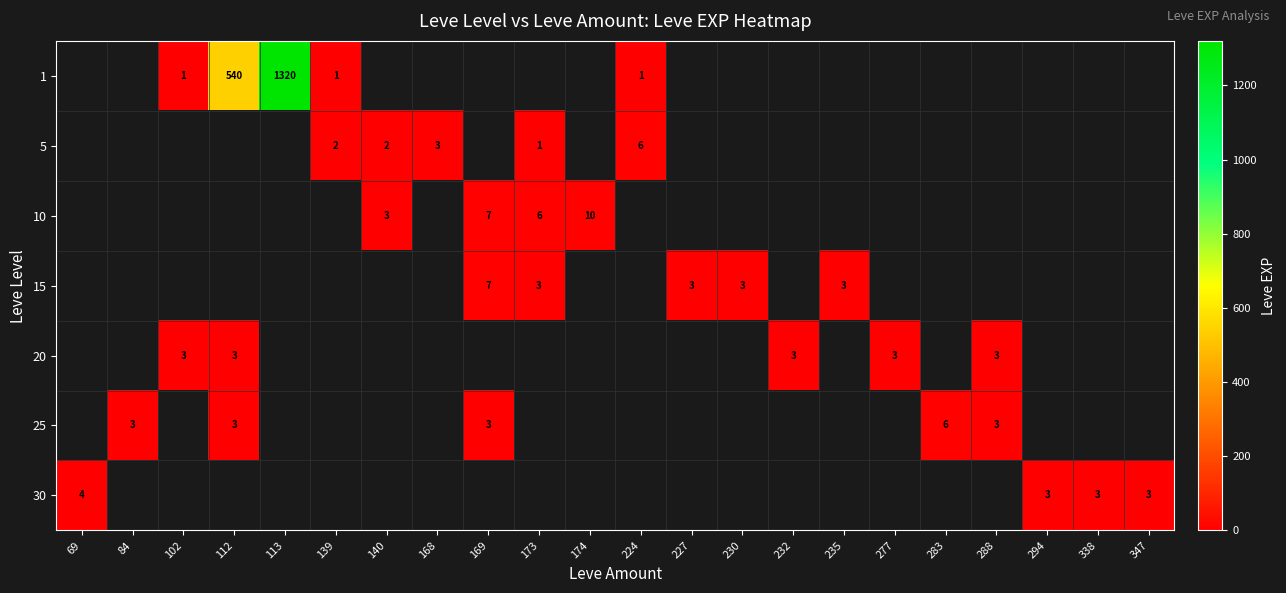

Is it true that 15 equals 3 at 230?

True